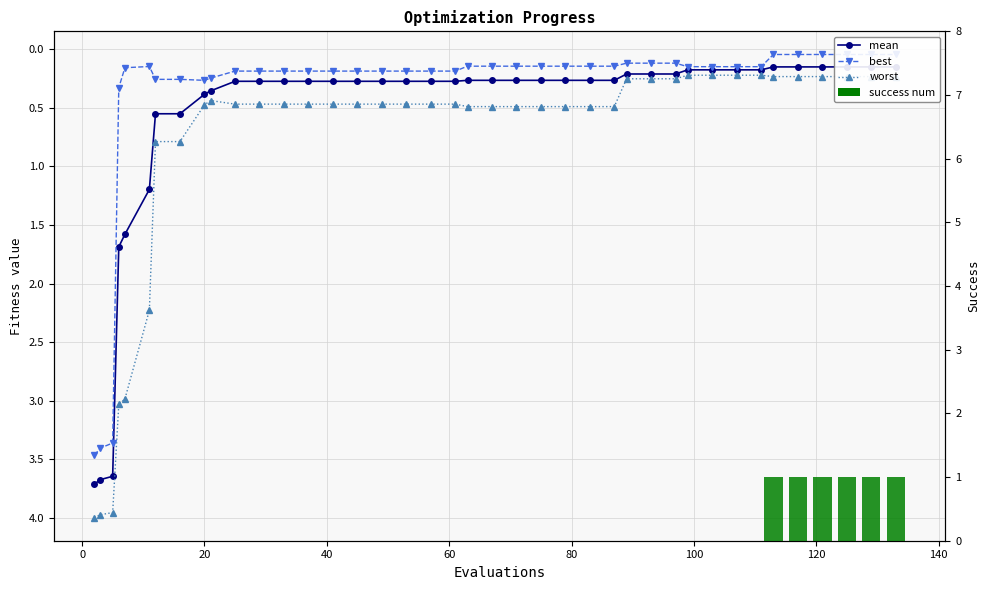

Is the value of best at 26 greater than the value of mean at 27?

No